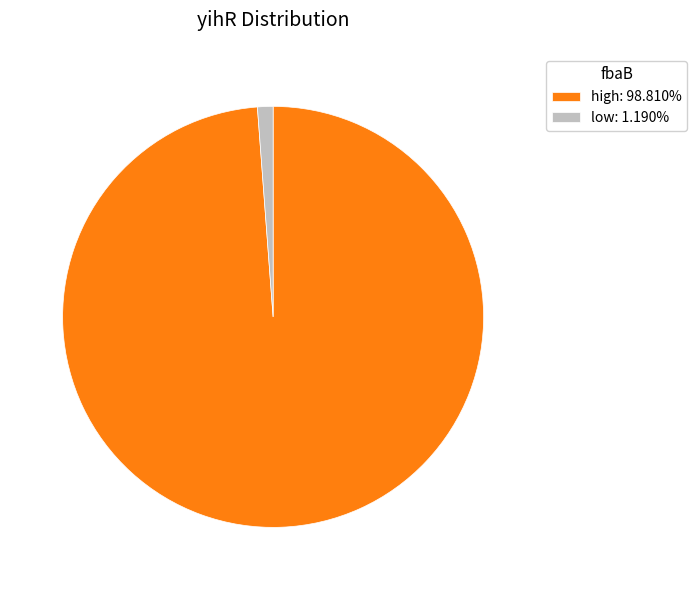

Do high: 98.810% and low: 1.190% together represent more than half of the pie?

Yes